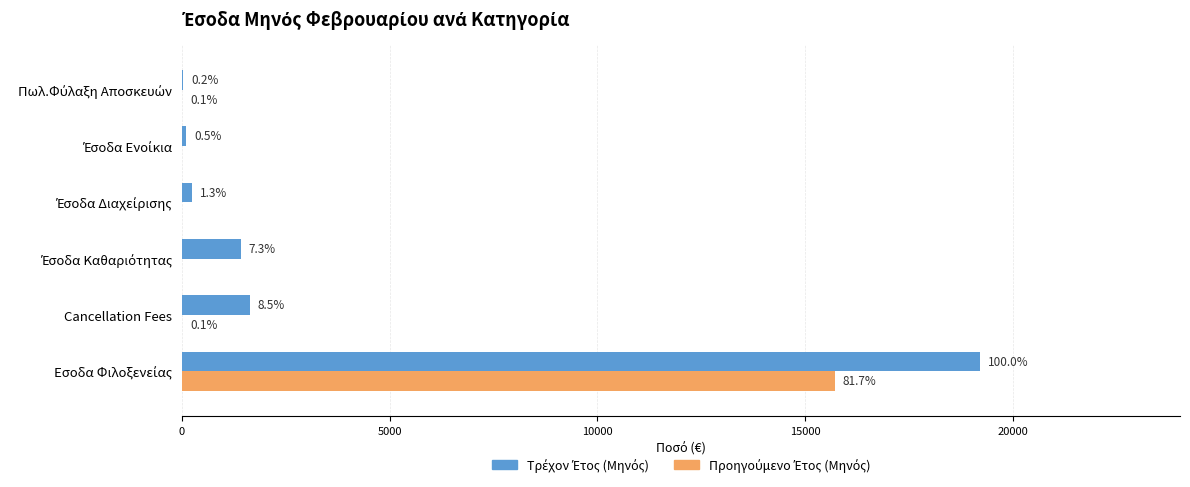

List the series in order of their overall mean, highest first.

Τρέχον Έτος (Μηνός), Προηγούμενο Έτος (Μηνός)